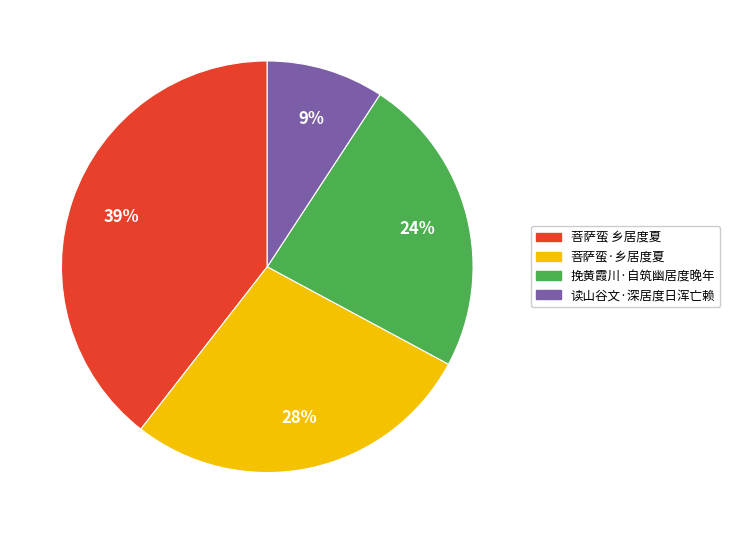

True or false: 菩萨蛮 乡居度夏 accounts for 39% of the total.

True